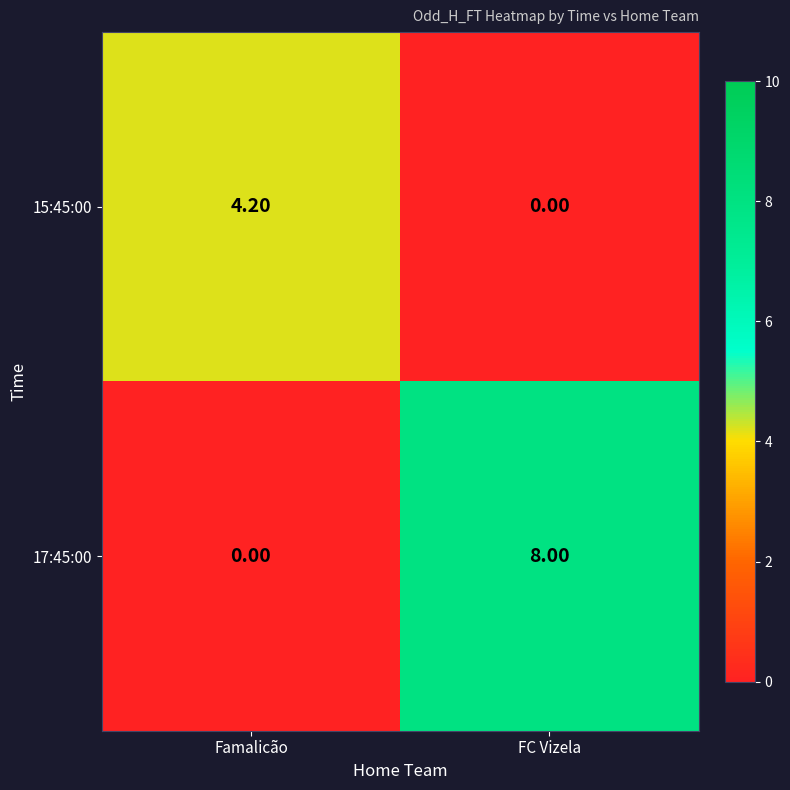

Rank the series by their average value, from highest to lowest.

17:45:00, 15:45:00